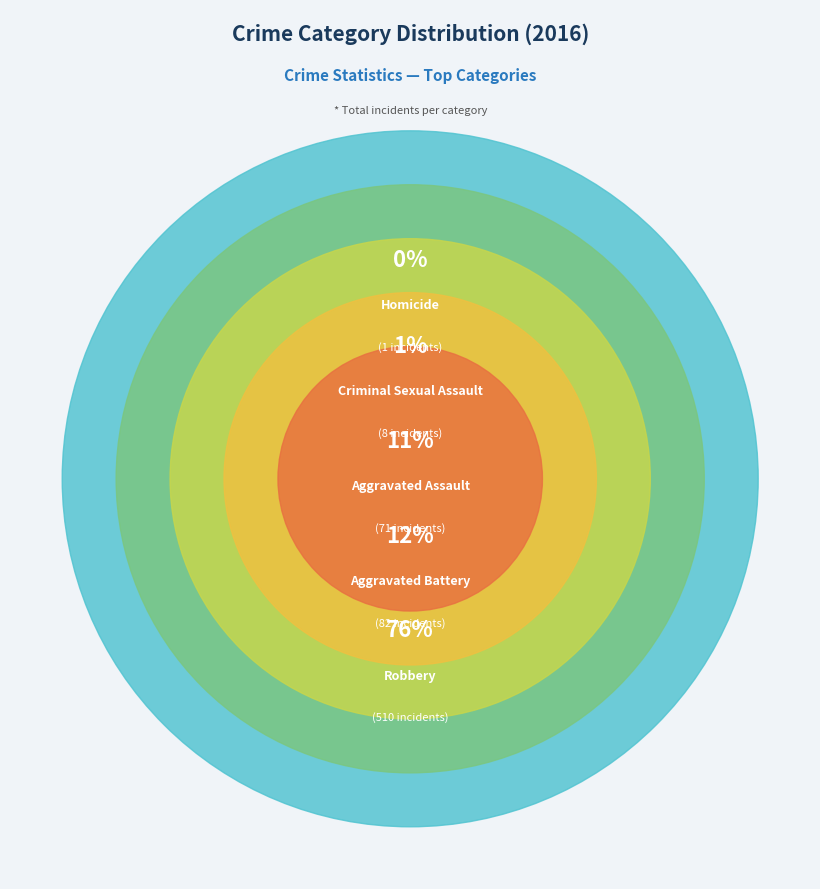

The Robbery slice represents 76% of the pie. True or false?

True